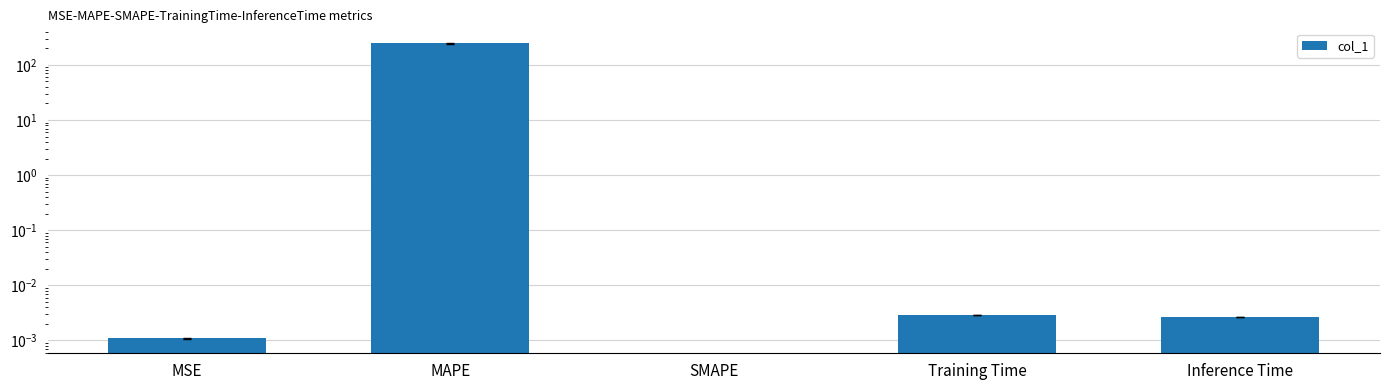

What position from the left is Training Time?

4